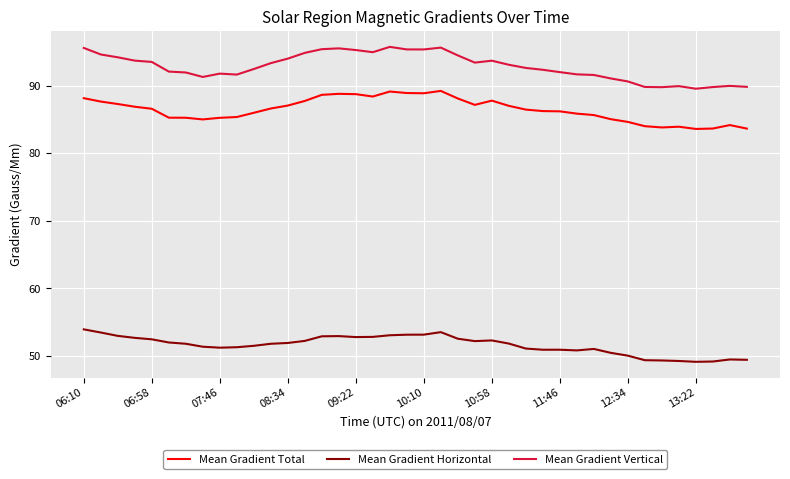

Which series has the largest total across all categories?

Mean Gradient Vertical